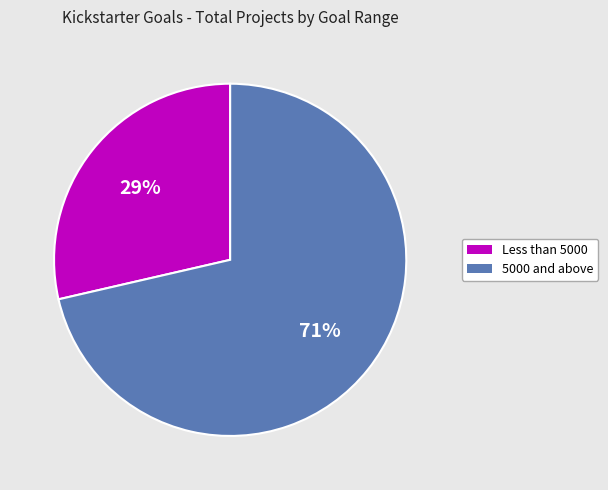

To the nearest percent, what is the average slice percentage?

50%